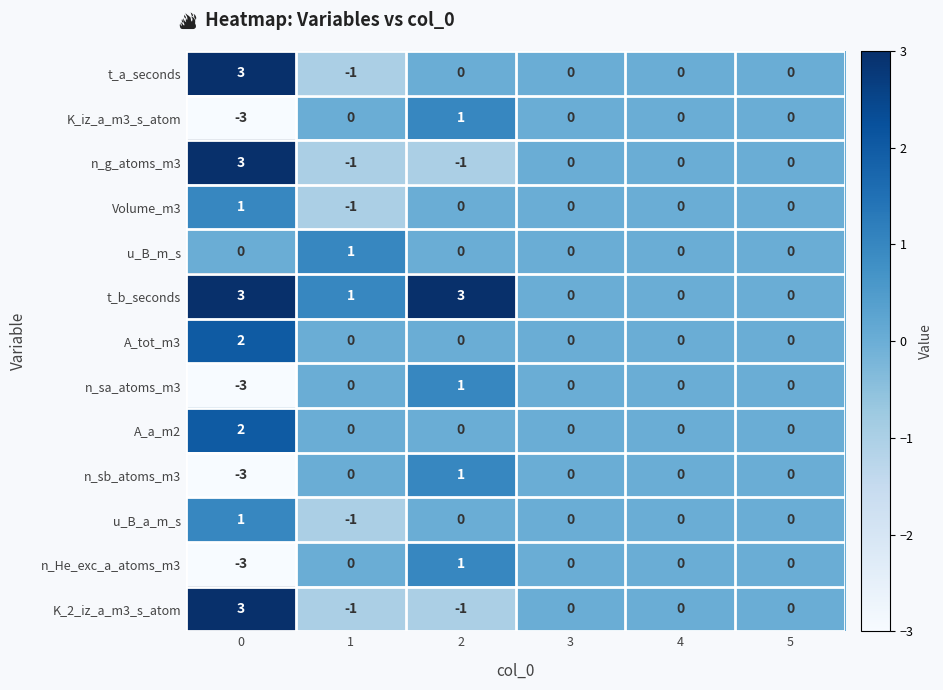

The value of t_a_seconds at 2 is 0. True or false?

True